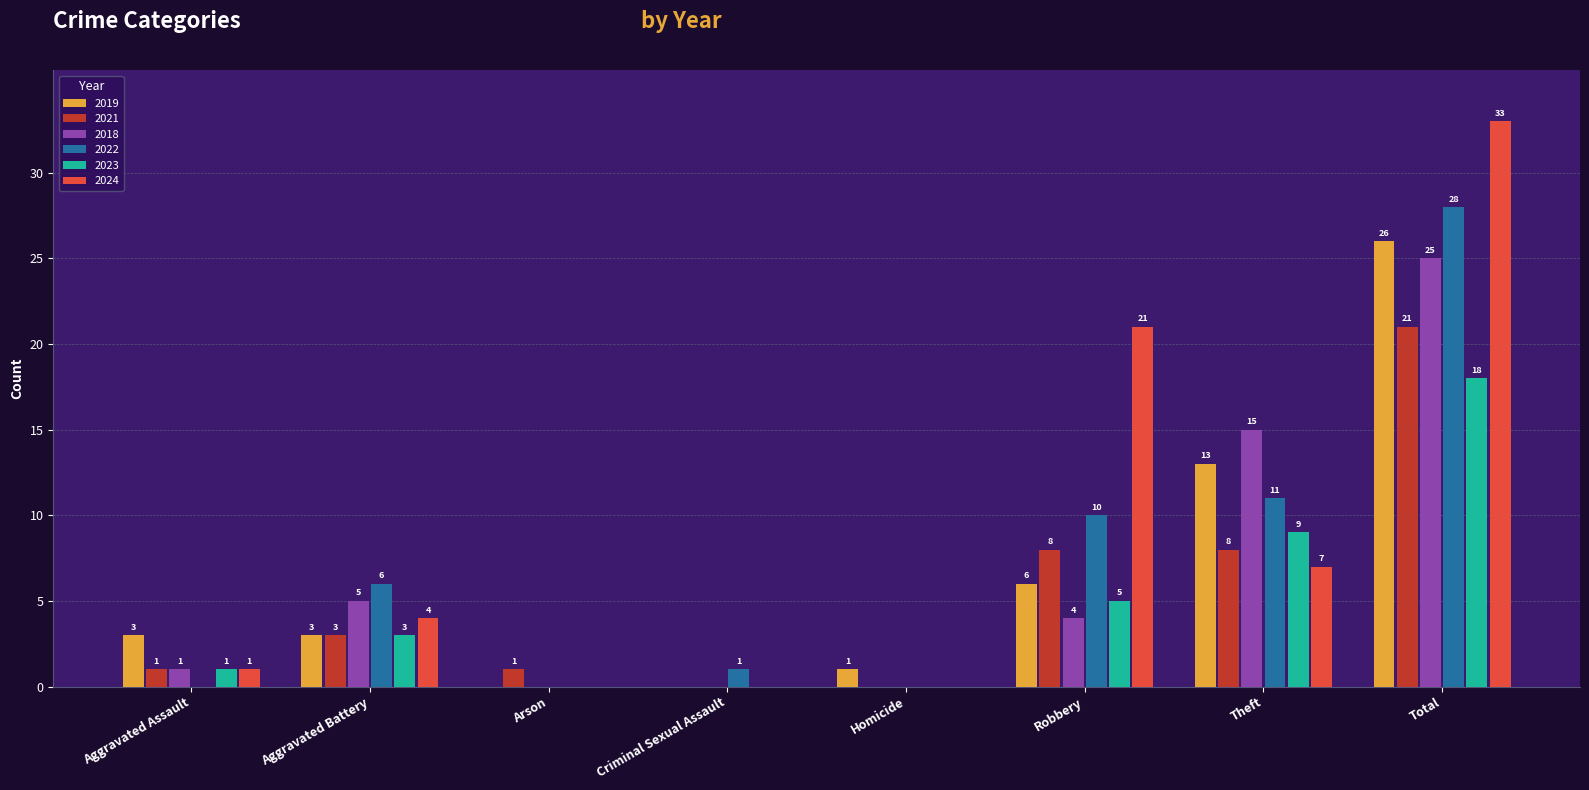

What is the difference between the 2022 values at Homicide and Aggravated Battery?

6